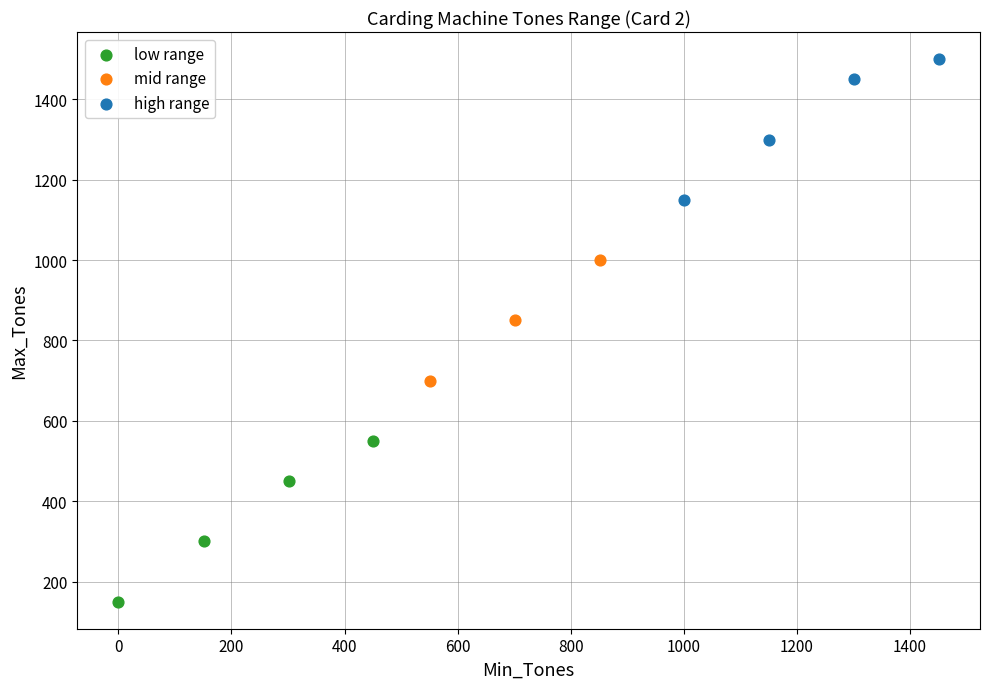

Which series has the largest Y range (max minus min)?

low range